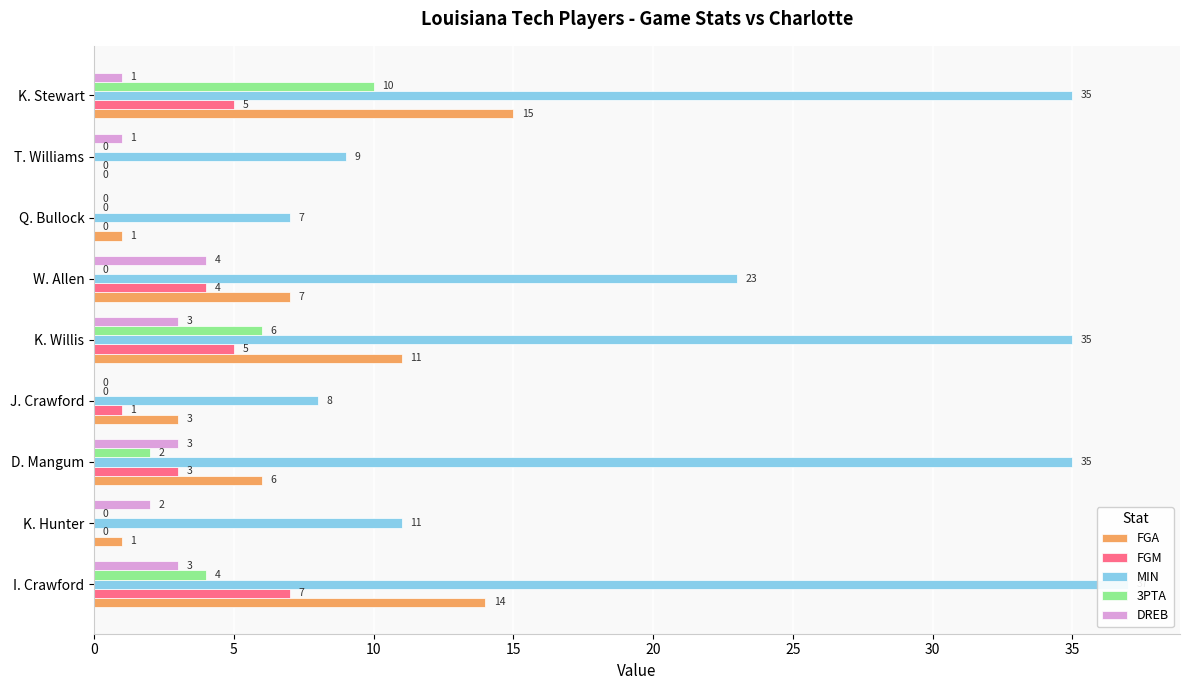

What is the sum of all MIN values?

200